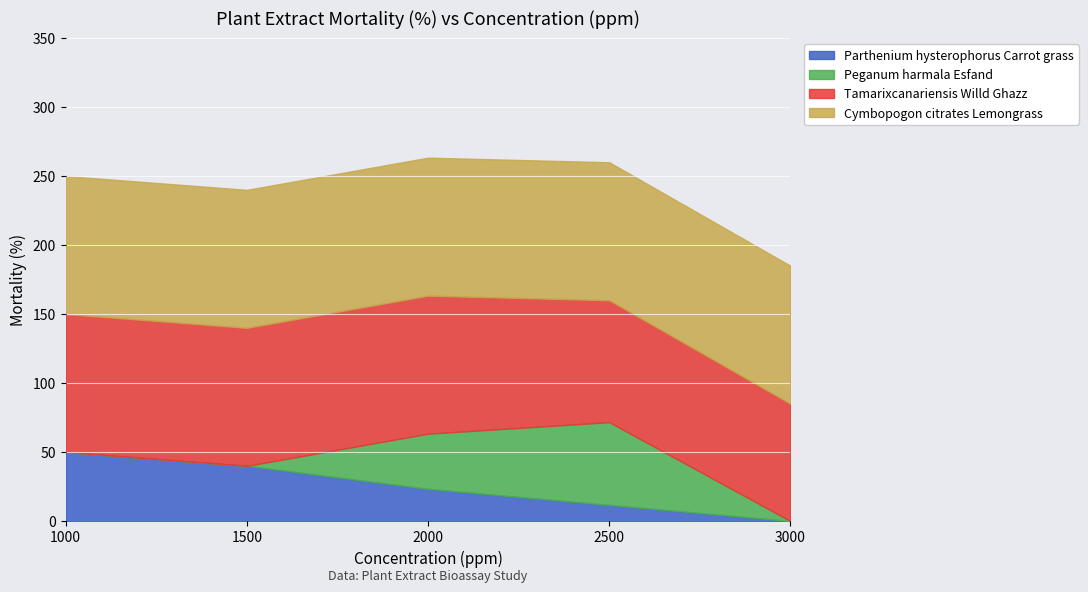

True or false: Cymbopogon citrates Lemongrass and Peganum harmala Esfand cross at least once.

False